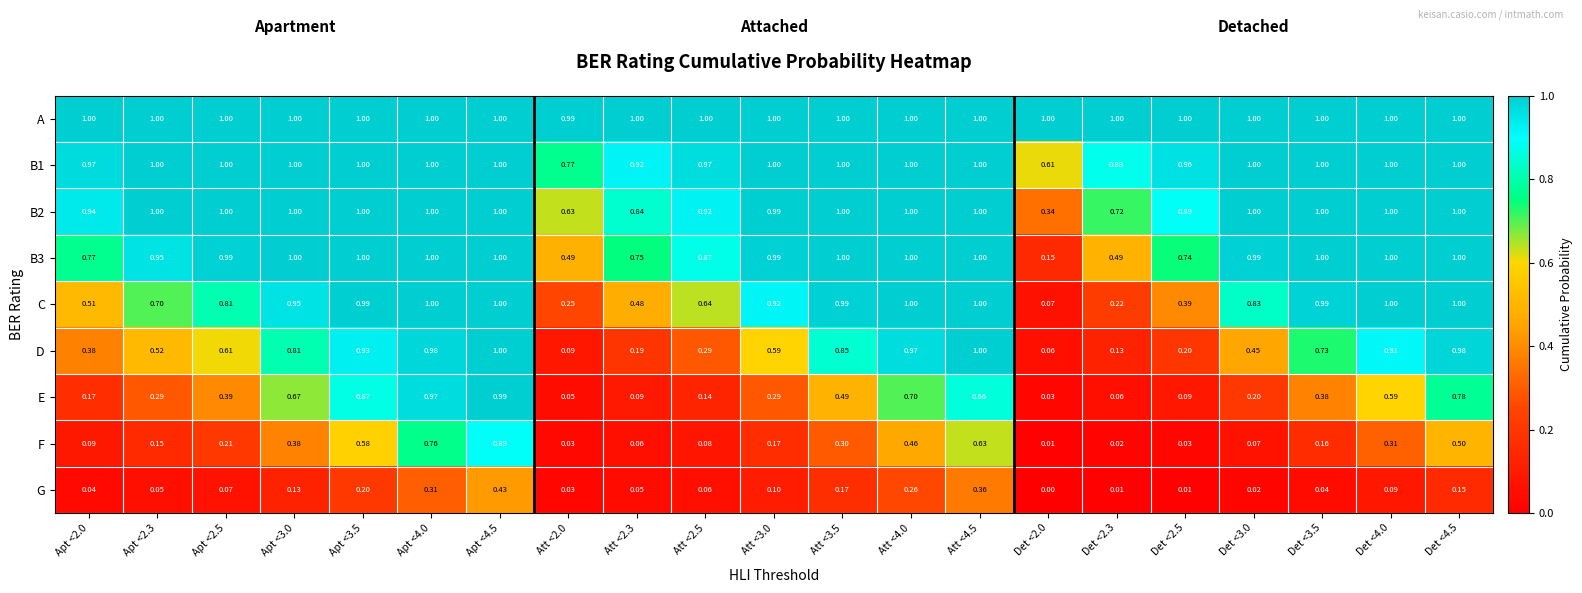

Which series has the widest spread of values?

E